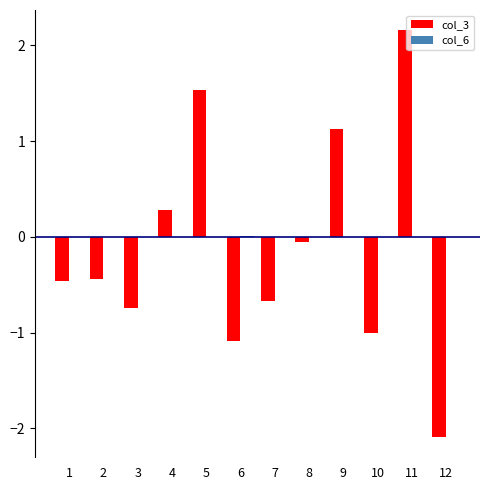

Where is col_3 nearest to the value 0?

8